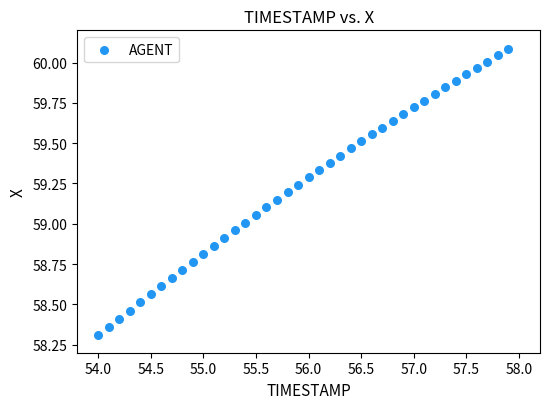

What is the range of Y values (max minus min)?

1.8